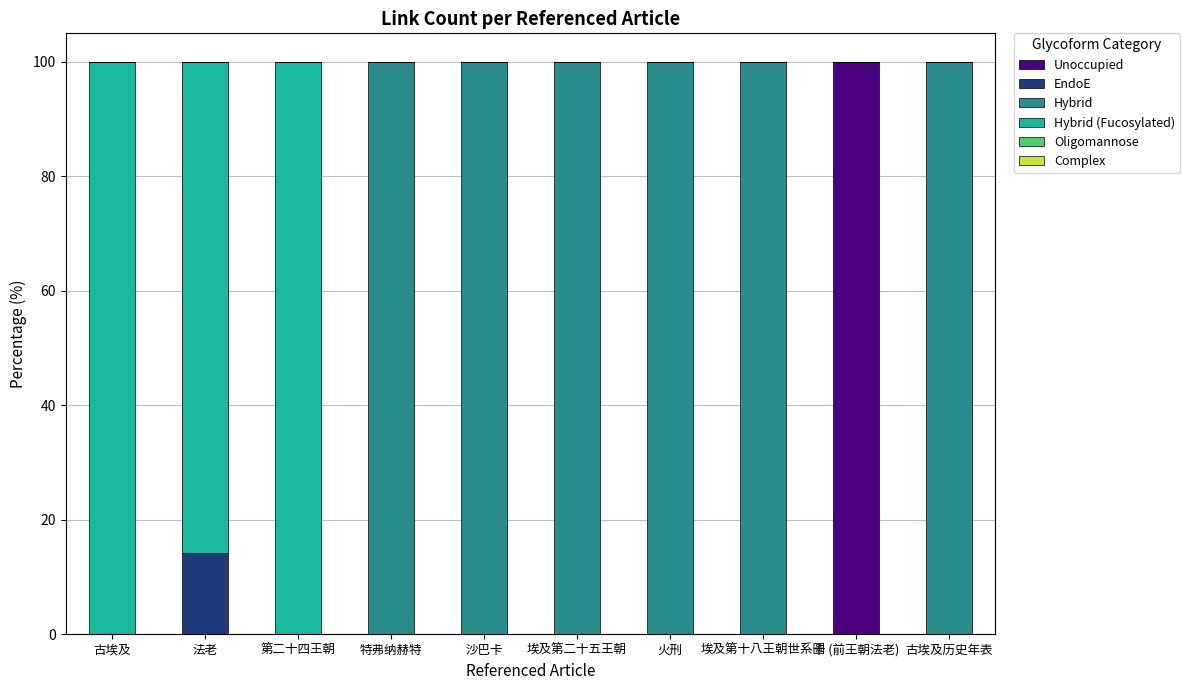

What is the total value across all series at 埃及第二十五王朝?

100.0